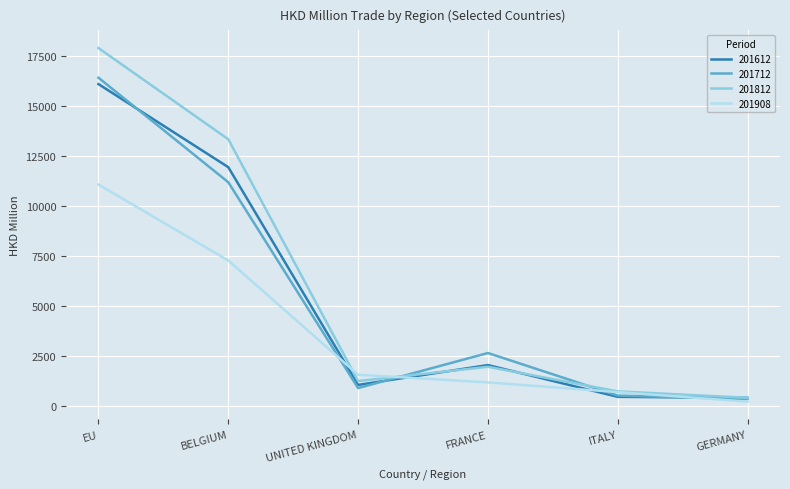

At which category is the sum across all series the highest?

EU